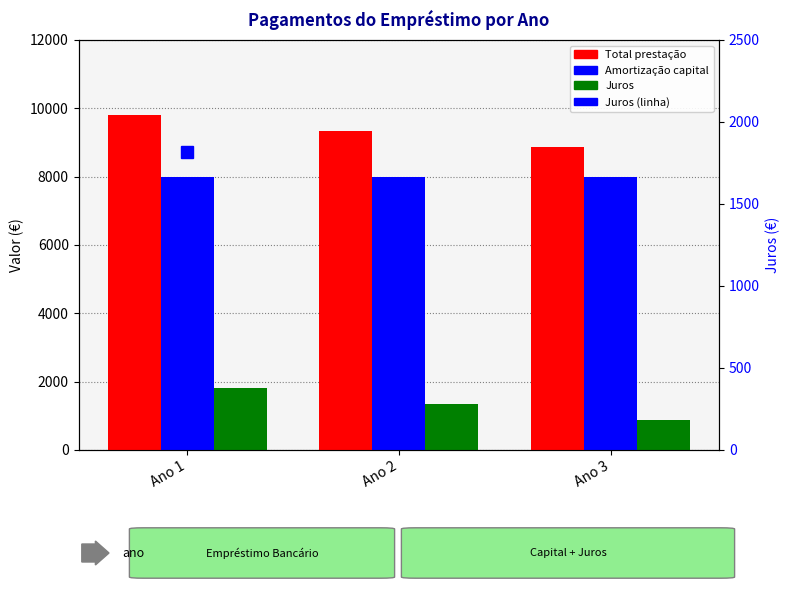

How many data points in Juros (linha) are above 1332?

2